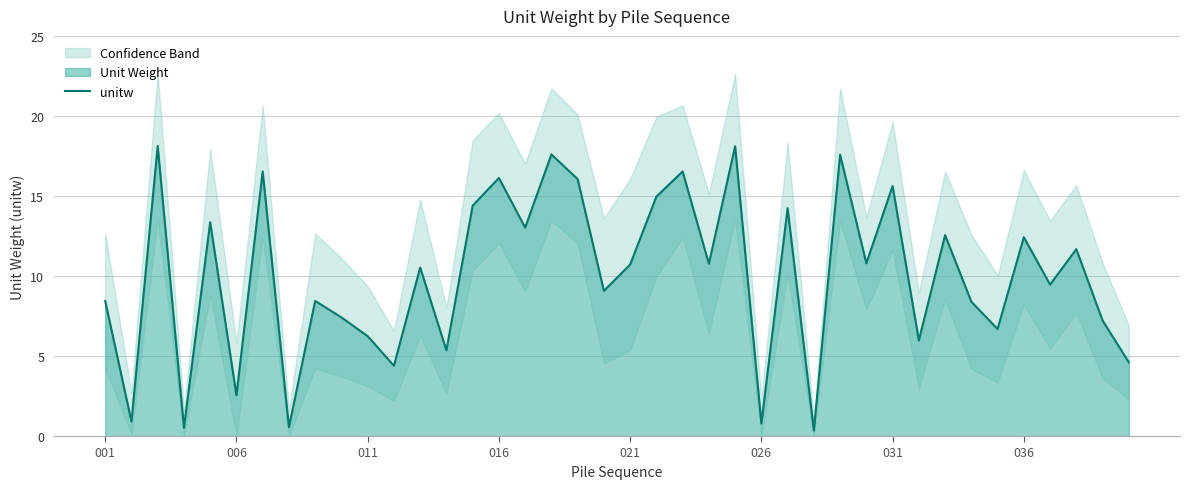

What is the average value?

10.0